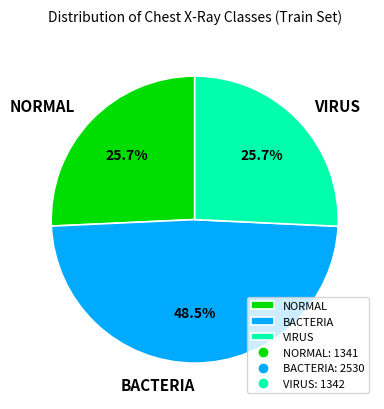

Is it true that NORMAL is 26% of the pie?

True